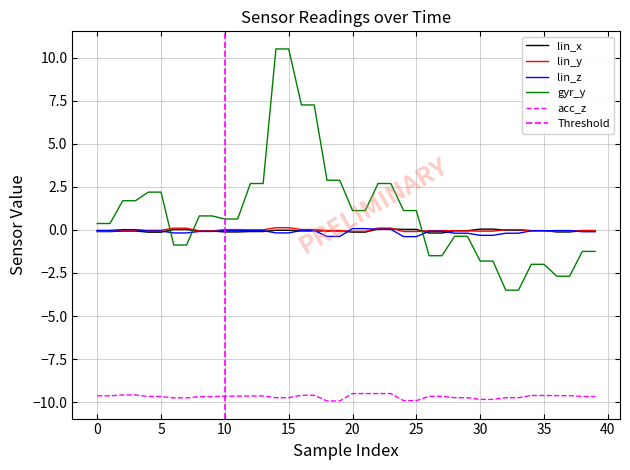

Which series has the largest range (max minus min)?

gyr_y